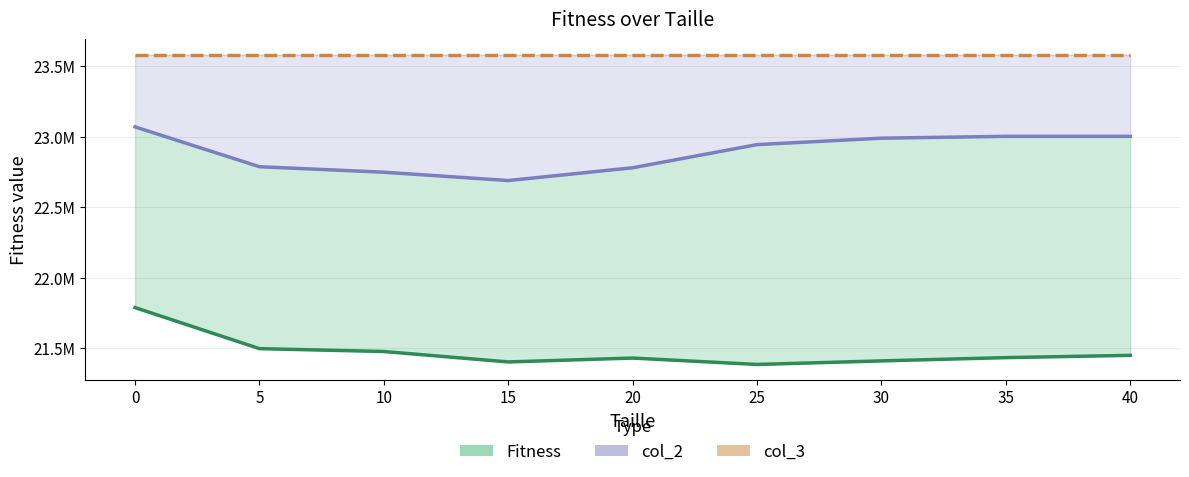

What is the value of the col_2 point at the 2nd from the left?

22786600